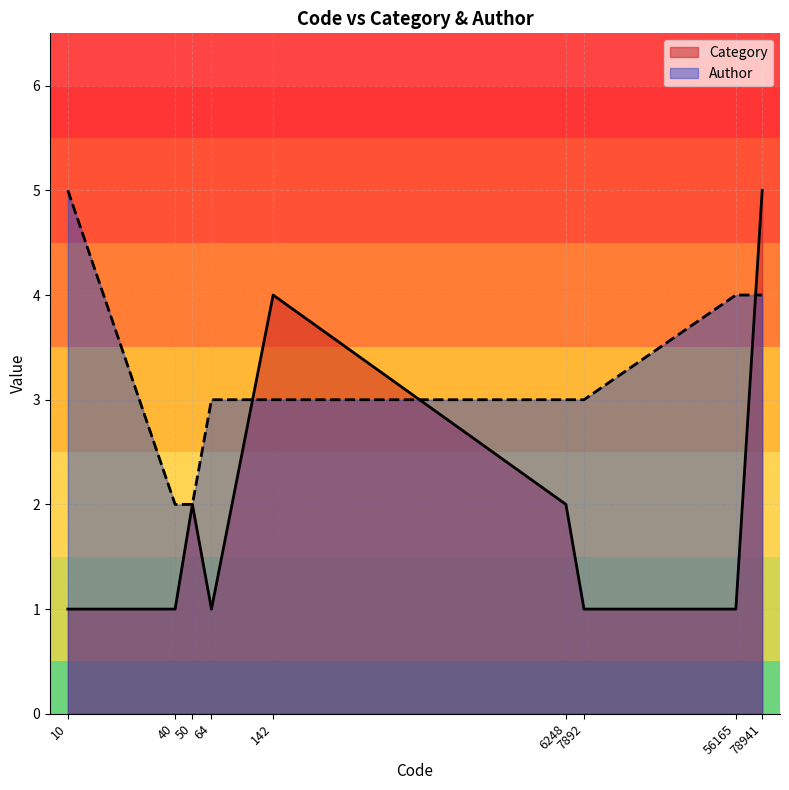

Is it true that Author equals 3 at 6248?

True